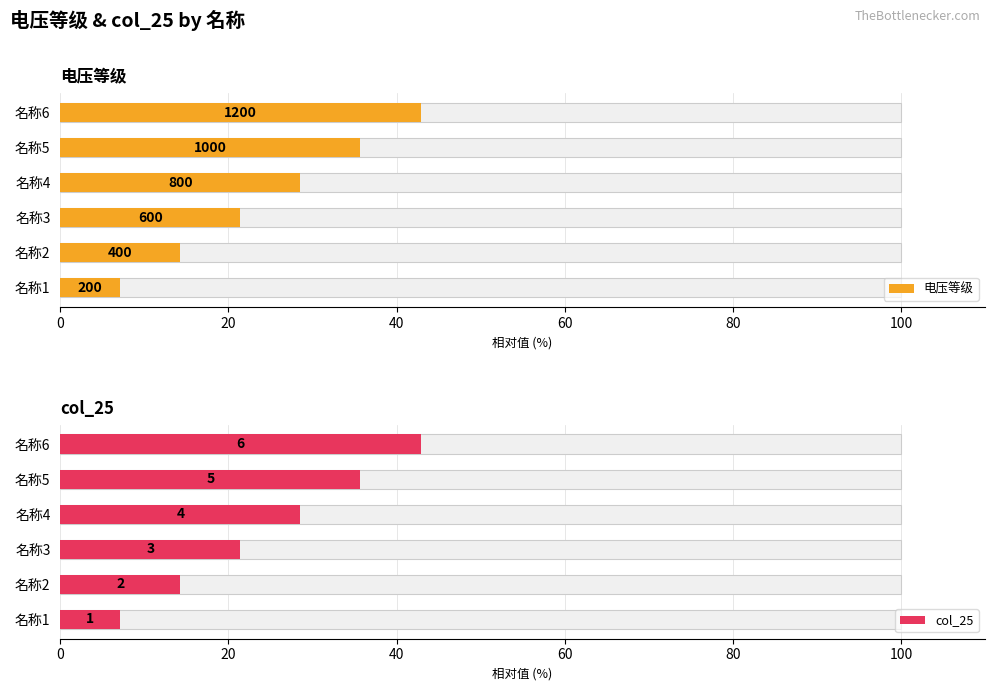

List the series in order of their peak value, highest first.

电压等级, col_25